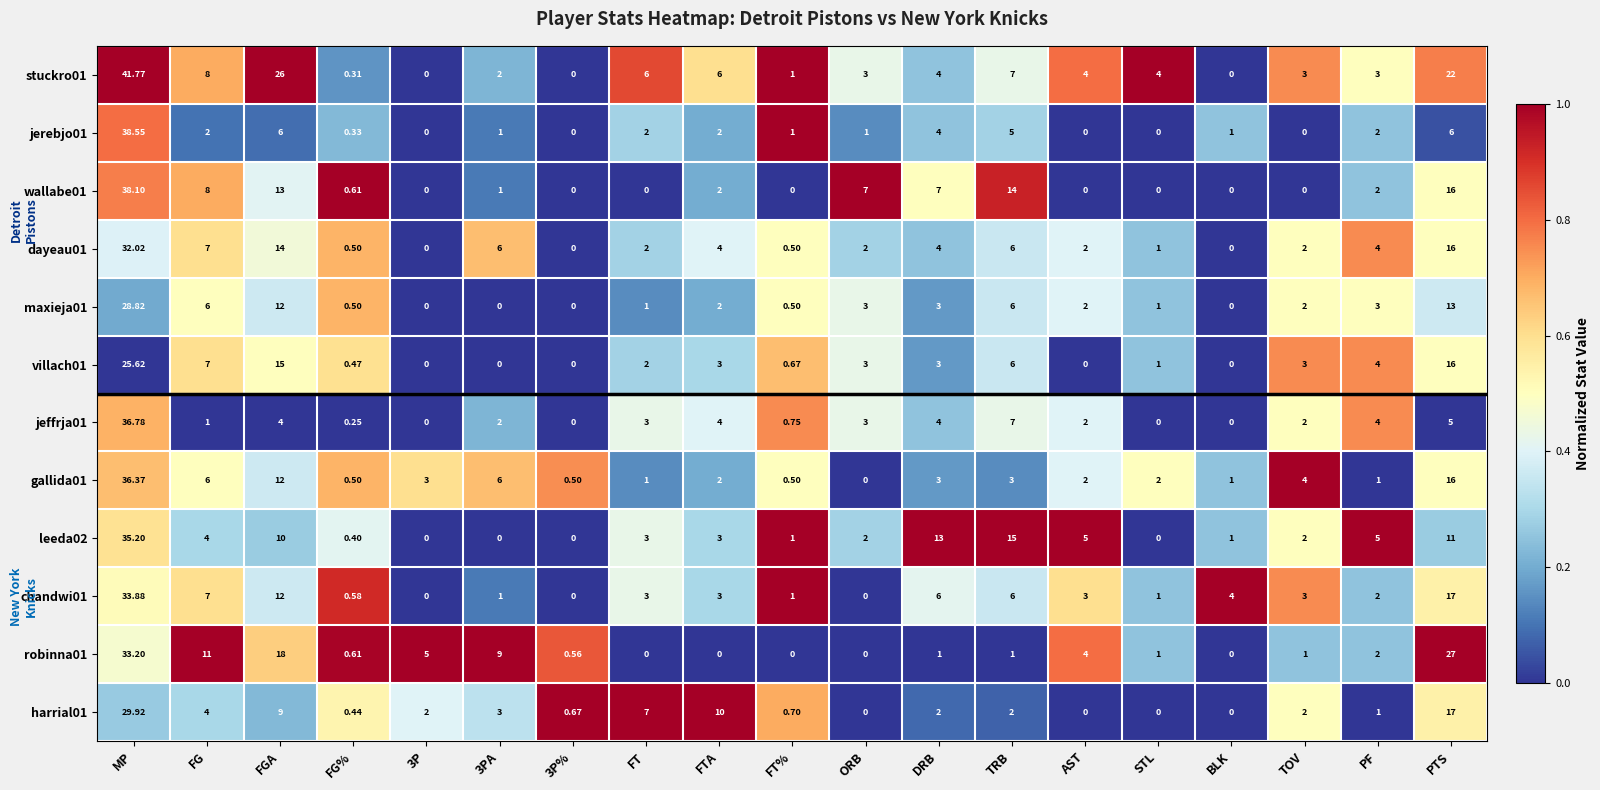

At which label does harrial01 first exceed 2?

MP